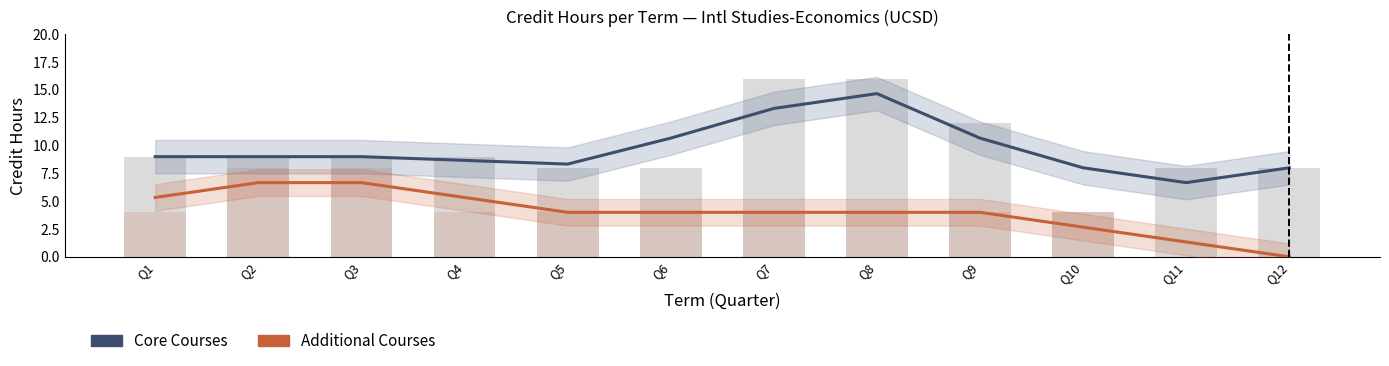

What is the greatest value displayed?

14.7